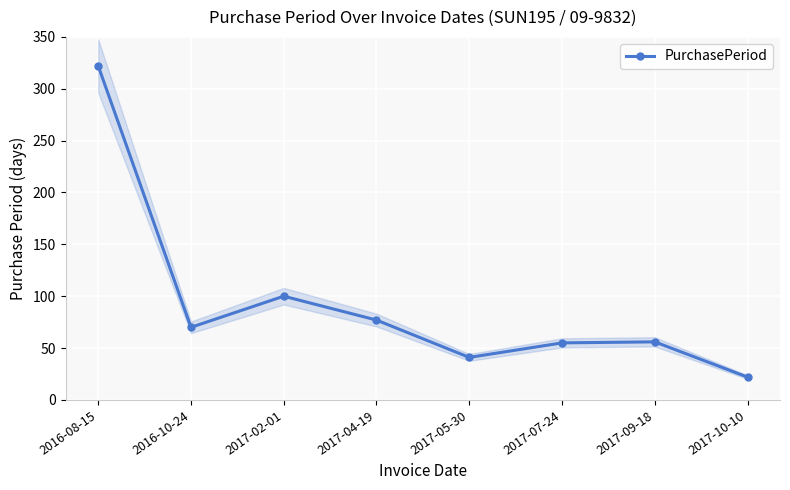

What is the difference between the values at 2017-09-18 and 2017-05-30?

15